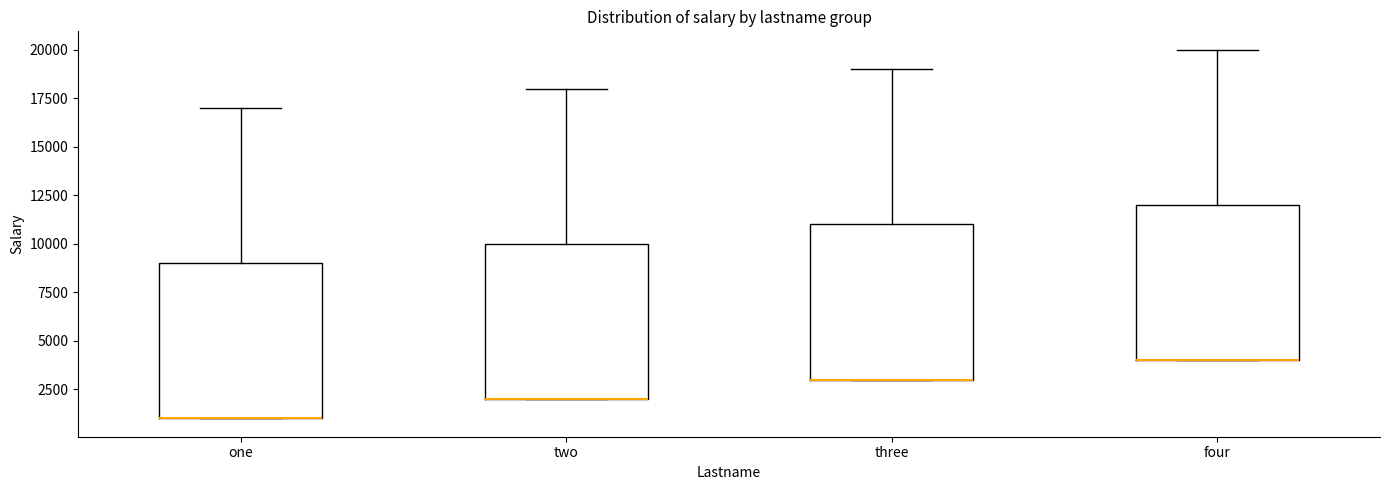

Reading left to right, read every box against the y-axis: the position of its median line, the range the box covers, and the ends of its whiskers. The values are not printed on the chart, so give them approximately, as read against the axis.

one: median 1000 (drawn on the box's lower edge), box 1000 to 9000, whiskers 1000 to 17000
two: median 2000 (drawn on the box's lower edge), box 2000 to 10000, whiskers 2000 to 18000
three: median 3000 (drawn on the box's lower edge), box 3000 to 11000, whiskers 3000 to 19000
four: median 4000 (drawn on the box's lower edge), box 4000 to 12000, whiskers 4000 to 20000